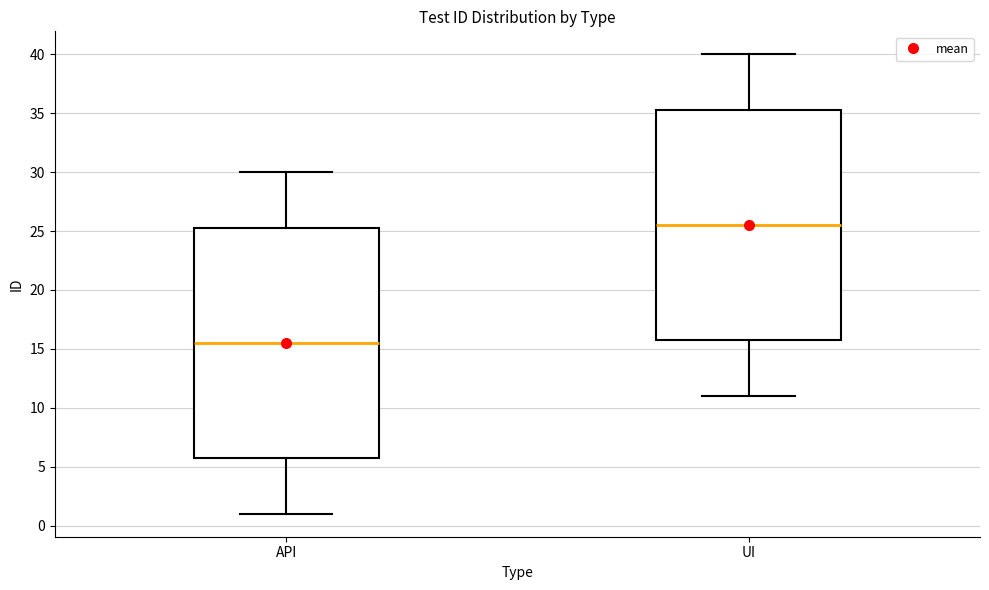

Where is the upper edge of the box for API on the y-axis? The values are not printed on the chart, so give them approximately, as read against the axis.

25.5